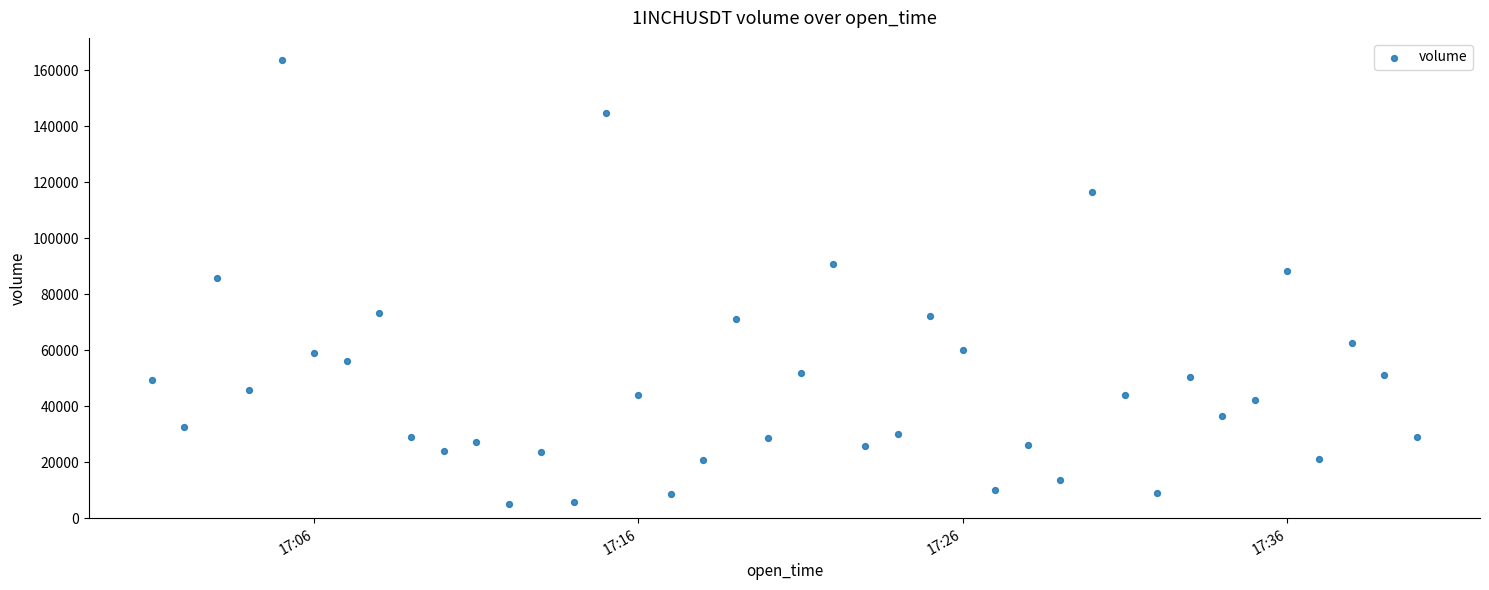

What is the range of Y values (max minus min)?

158634